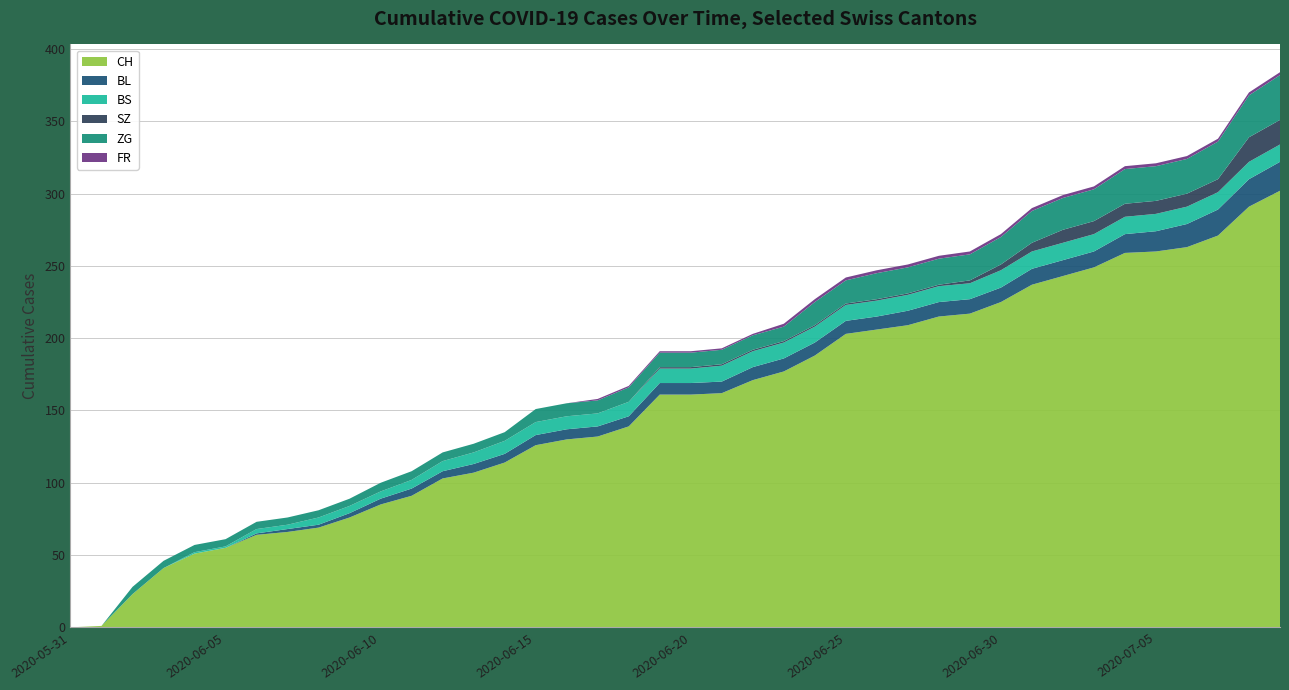

Reading left to right, what are all the values shown in this chart?

CH: 2020-05-31=0	2020-06-01=1	2020-06-02=23	2020-06-03=41	2020-06-04=51	2020-06-05=55	2020-06-06=64	2020-06-07=66	2020-06-08=69	2020-06-09=76	2020-06-10=85	2020-06-11=91	2020-06-12=103	2020-06-13=107	2020-06-14=114	2020-06-15=126	2020-06-16=130	2020-06-17=132	2020-06-18=139	2020-06-19=161	2020-06-20=161	2020-06-21=162	2020-06-22=171	2020-06-23=177	2020-06-24=188	2020-06-25=203	2020-06-26=206	2020-06-27=209	2020-06-28=215	2020-06-29=217	2020-06-30=225	2020-07-01=237	2020-07-02=243	2020-07-03=249	2020-07-04=259	2020-07-05=260	2020-07-06=263	2020-07-07=271	2020-07-08=291	2020-07-09=302
BL: 2020-05-31=0	2020-06-01=0	2020-06-02=0	2020-06-03=0	2020-06-04=0	2020-06-05=0	2020-06-06=1	2020-06-07=2	2020-06-08=2	2020-06-09=3	2020-06-10=4	2020-06-11=5	2020-06-12=5	2020-06-13=6	2020-06-14=6	2020-06-15=7	2020-06-16=7	2020-06-17=7	2020-06-18=7	2020-06-19=8	2020-06-20=8	2020-06-21=8	2020-06-22=9	2020-06-23=9	2020-06-24=9	2020-06-25=9	2020-06-26=9	2020-06-27=10	2020-06-28=10	2020-06-29=10	2020-06-30=10	2020-07-01=11	2020-07-02=11	2020-07-03=11	2020-07-04=13	2020-07-05=14	2020-07-06=16	2020-07-07=18	2020-07-08=19	2020-07-09=20
BS: 2020-05-31=0	2020-06-01=0	2020-06-02=0	2020-06-03=0	2020-06-04=1	2020-06-05=1	2020-06-06=3	2020-06-07=3	2020-06-08=5	2020-06-09=5	2020-06-10=5	2020-06-11=6	2020-06-12=7	2020-06-13=8	2020-06-14=9	2020-06-15=9	2020-06-16=9	2020-06-17=9	2020-06-18=10	2020-06-19=10	2020-06-20=10	2020-06-21=11	2020-06-22=11	2020-06-23=11	2020-06-24=11	2020-06-25=11	2020-06-26=11	2020-06-27=11	2020-06-28=11	2020-06-29=11	2020-06-30=12	2020-07-01=12	2020-07-02=12	2020-07-03=12	2020-07-04=12	2020-07-05=12	2020-07-06=12	2020-07-07=12	2020-07-08=12	2020-07-09=12
SZ: 2020-05-31=0	2020-06-01=0	2020-06-02=0	2020-06-03=0	2020-06-04=0	2020-06-05=0	2020-06-06=0	2020-06-07=0	2020-06-08=0	2020-06-09=0	2020-06-10=0	2020-06-11=0	2020-06-12=0	2020-06-13=0	2020-06-14=0	2020-06-15=0	2020-06-16=0	2020-06-17=0	2020-06-18=0	2020-06-19=1	2020-06-20=1	2020-06-21=1	2020-06-22=1	2020-06-23=1	2020-06-24=1	2020-06-25=1	2020-06-26=1	2020-06-27=1	2020-06-28=1	2020-06-29=2	2020-06-30=4	2020-07-01=6	2020-07-02=9	2020-07-03=9	2020-07-04=9	2020-07-05=9	2020-07-06=9	2020-07-07=9	2020-07-08=17	2020-07-09=17
ZG: 2020-05-31=0	2020-06-01=0	2020-06-02=5	2020-06-03=5	2020-06-04=5	2020-06-05=5	2020-06-06=5	2020-06-07=5	2020-06-08=5	2020-06-09=5	2020-06-10=6	2020-06-11=6	2020-06-12=6	2020-06-13=6	2020-06-14=6	2020-06-15=9	2020-06-16=9	2020-06-17=9	2020-06-18=10	2020-06-19=10	2020-06-20=10	2020-06-21=10	2020-06-22=10	2020-06-23=10	2020-06-24=16	2020-06-25=16	2020-06-26=18	2020-06-27=18	2020-06-28=18	2020-06-29=18	2020-06-30=19	2020-07-01=22	2020-07-02=22	2020-07-03=22	2020-07-04=24	2020-07-05=24	2020-07-06=24	2020-07-07=26	2020-07-08=29	2020-07-09=31
FR: 2020-05-31=0	2020-06-01=0	2020-06-02=0	2020-06-03=0	2020-06-04=0	2020-06-05=0	2020-06-06=0	2020-06-07=0	2020-06-08=0	2020-06-09=0	2020-06-10=0	2020-06-11=0	2020-06-12=0	2020-06-13=0	2020-06-14=0	2020-06-15=0	2020-06-16=0	2020-06-17=1	2020-06-18=1	2020-06-19=1	2020-06-20=1	2020-06-21=1	2020-06-22=1	2020-06-23=2	2020-06-24=2	2020-06-25=2	2020-06-26=2	2020-06-27=2	2020-06-28=2	2020-06-29=2	2020-06-30=2	2020-07-01=2	2020-07-02=2	2020-07-03=2	2020-07-04=2	2020-07-05=2	2020-07-06=2	2020-07-07=2	2020-07-08=2	2020-07-09=2